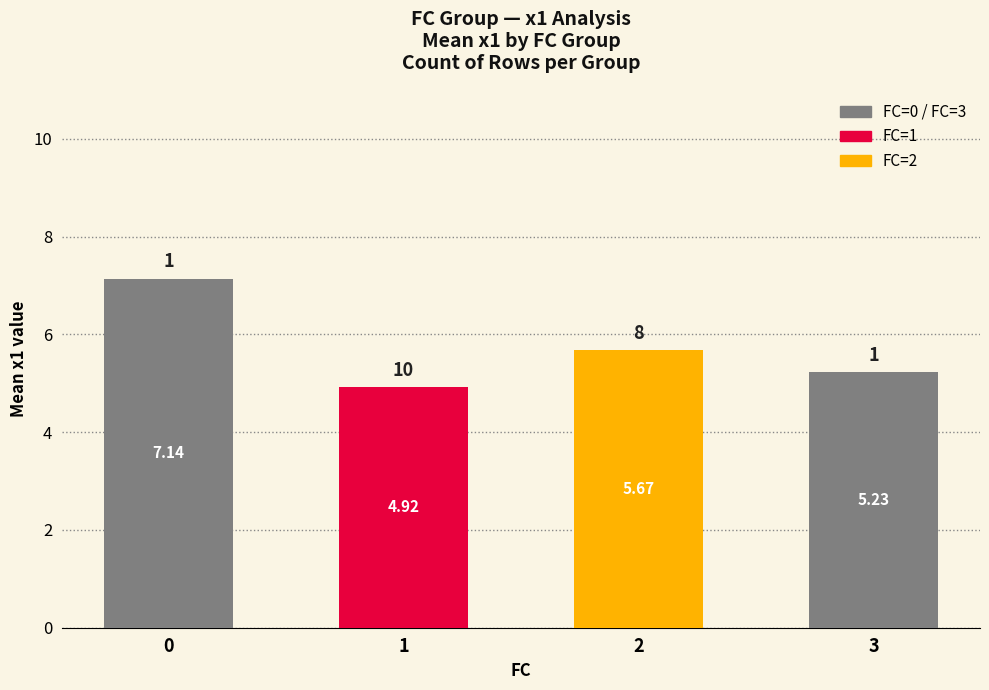

Which label corresponds to the smallest value in the chart?

1